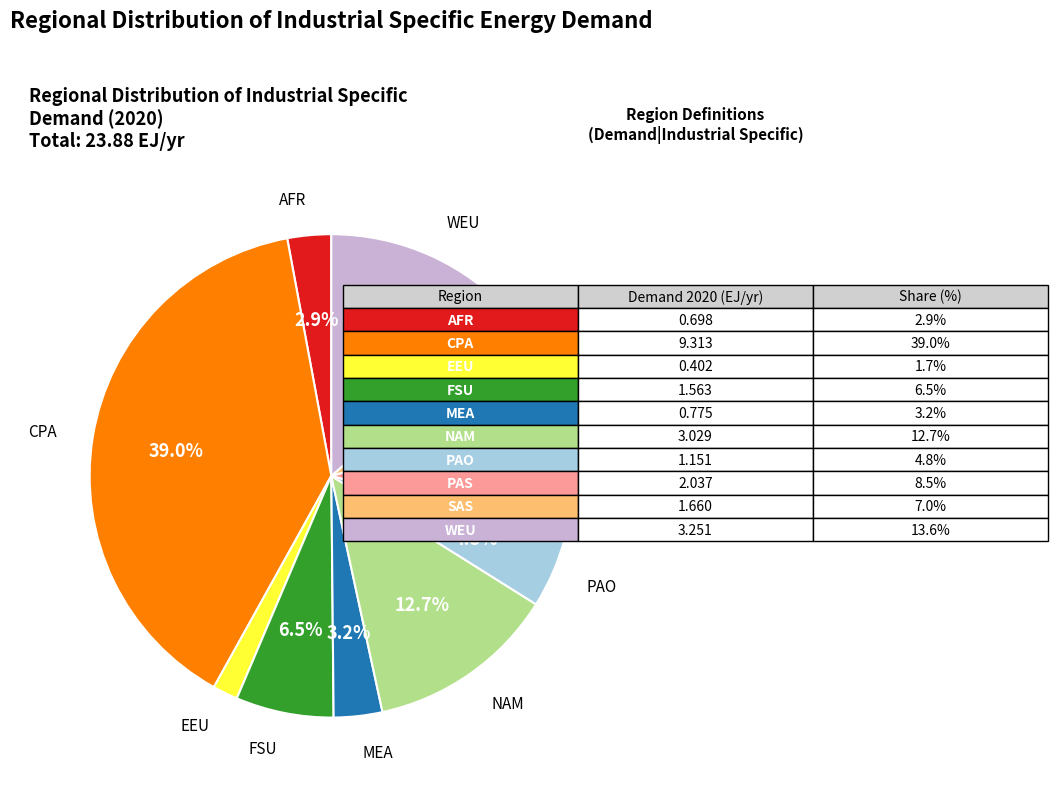

Is there any slice that represents more than half of the pie?

No